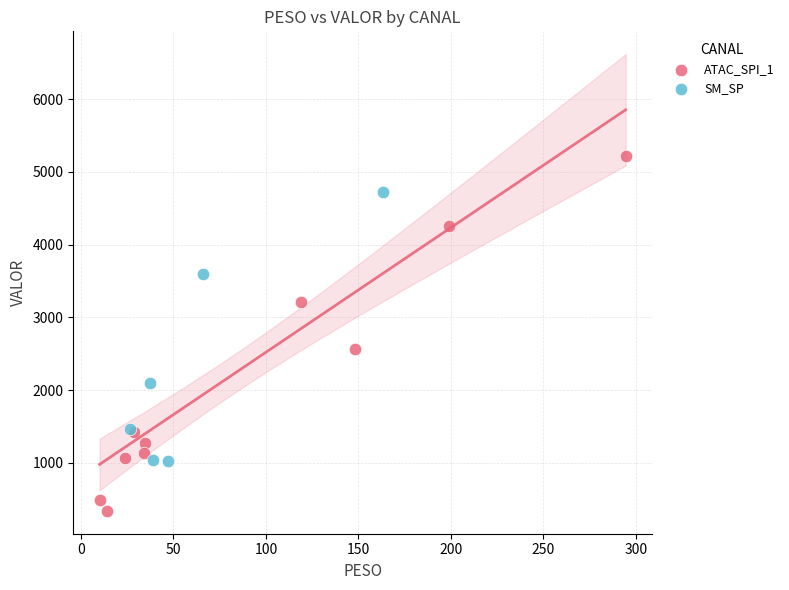

Which series has the largest Y range (max minus min)?

ATAC_SPI_1